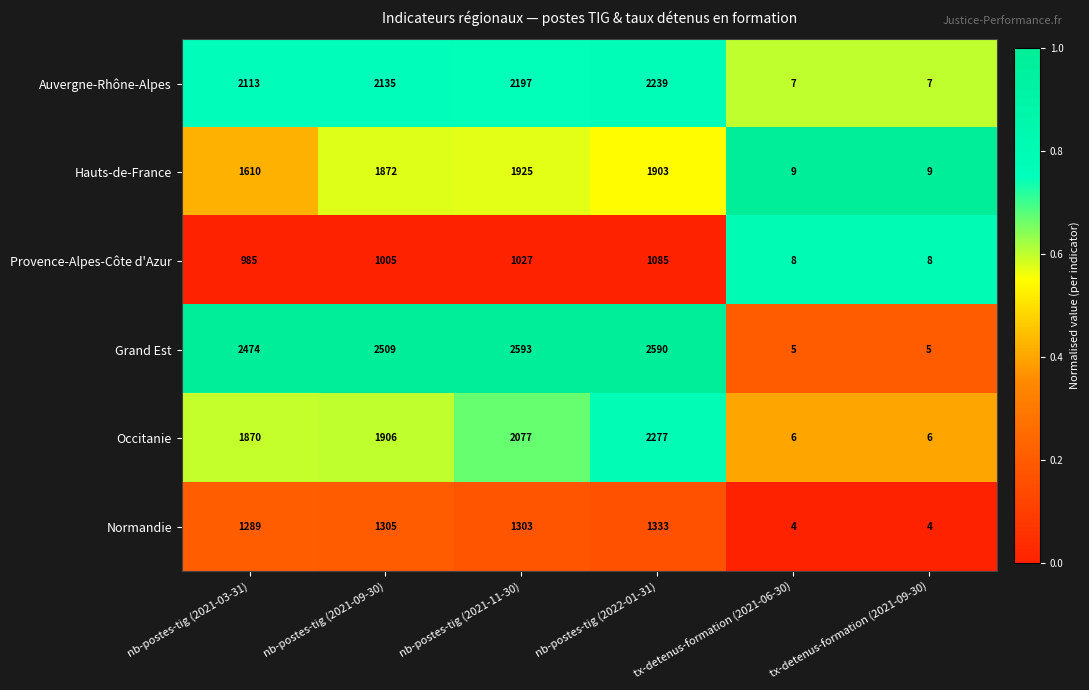

What is the maximum value shown in the chart?

2593